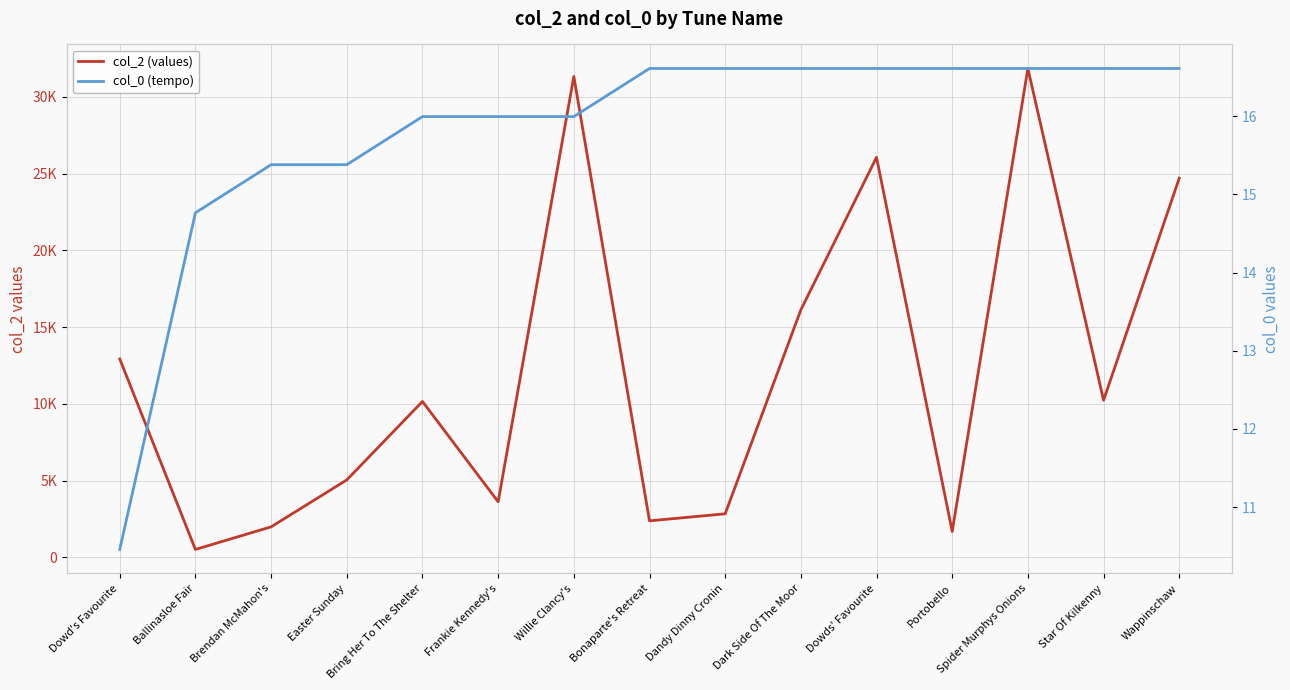

Rank the series at Dandy Dinny Cronin from lowest to highest value.

col_0 (tempo), col_2 (values)